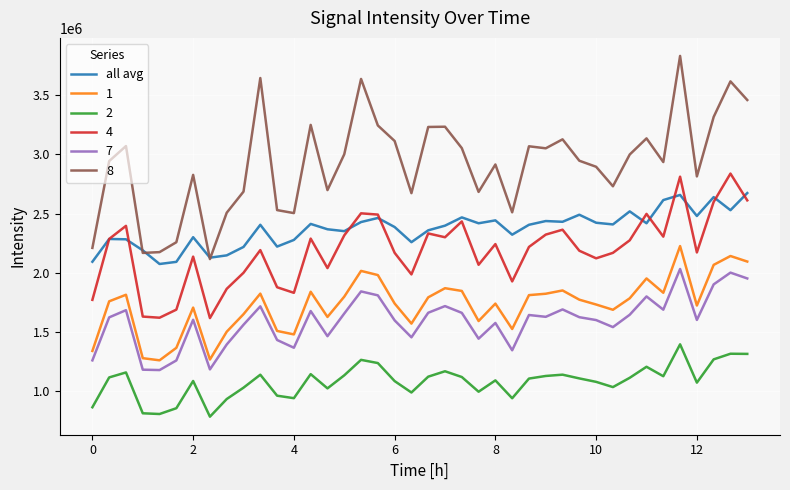

What is the maximum value for 7?

2031619.0